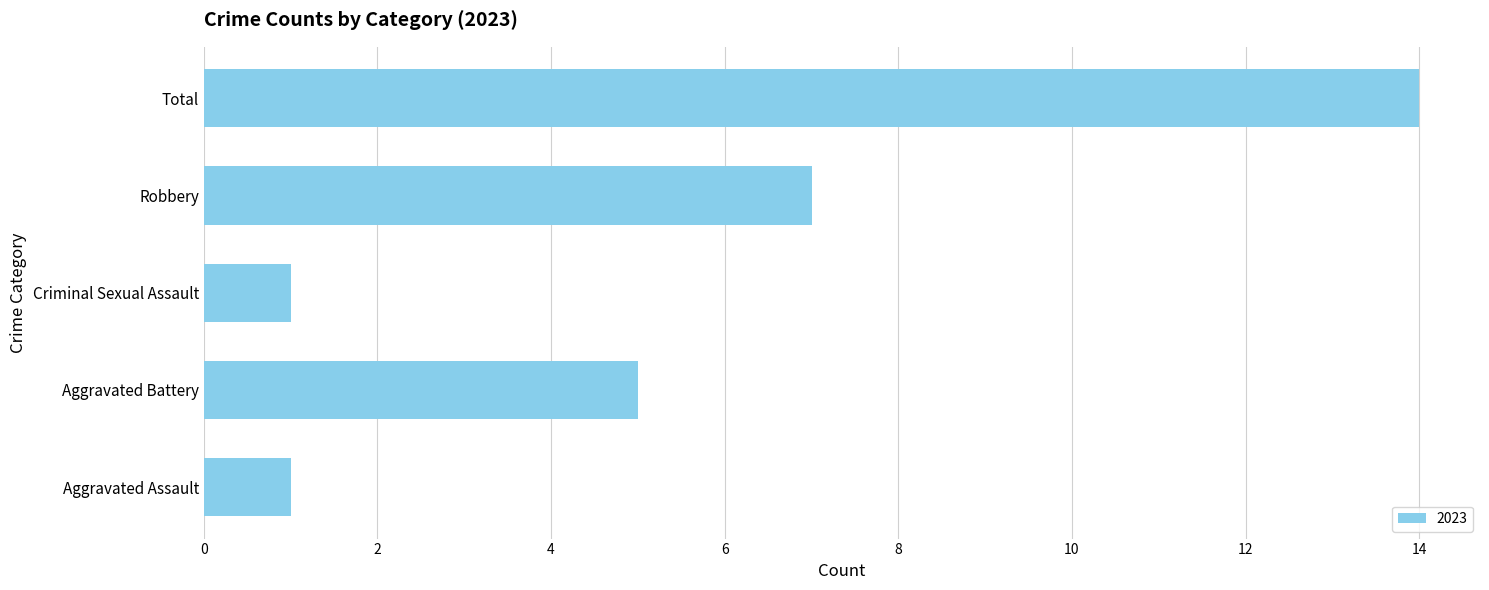

What is the greatest value displayed?

14